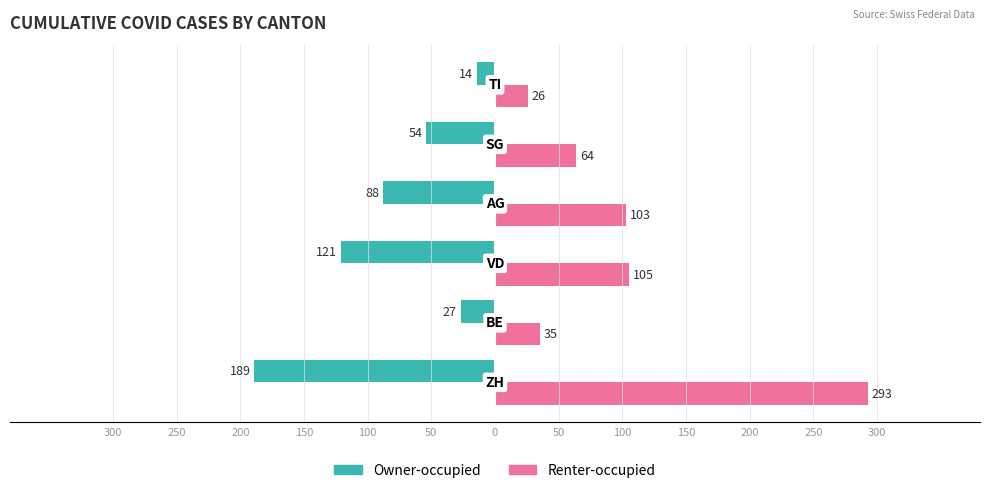

What are all the series names shown in the legend?

Owner-occupied, Renter-occupied